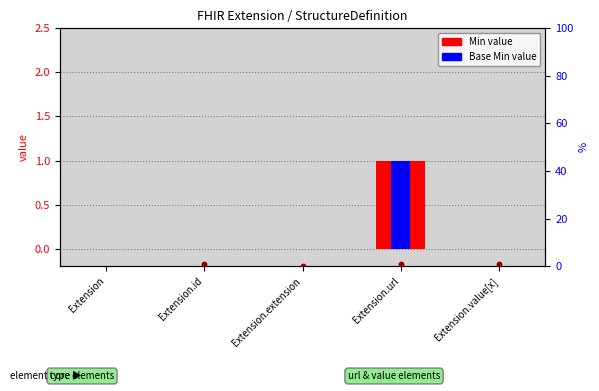

Which series reaches the maximum Y coordinate?

Min